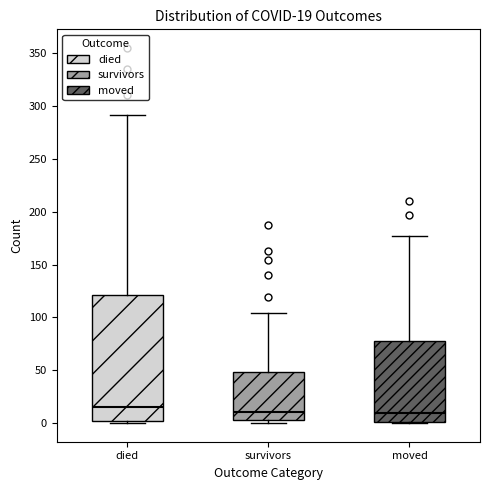

Which box is the tallest, from its lower edge to its upper edge?

died